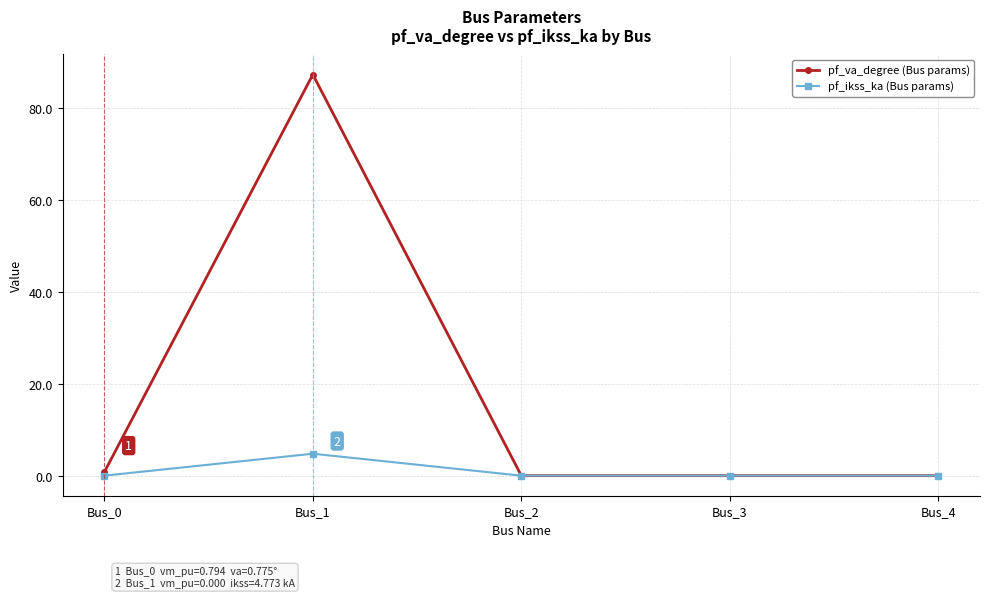

Which series has the largest range (max minus min)?

pf_va_degree (Bus params)